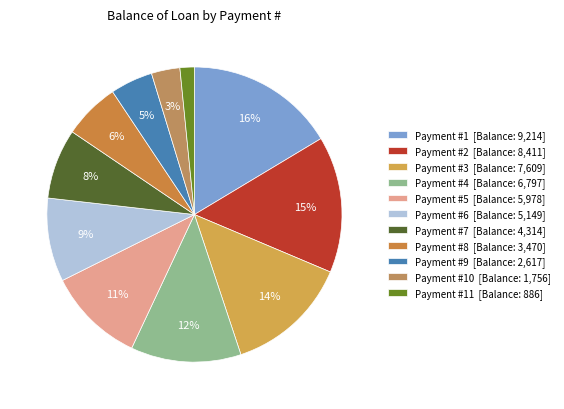

Rank the categories by value from highest to lowest.

Payment #1 [Balance: 9,214], Payment #2 [Balance: 8,411], Payment #3 [Balance: 7,609], Payment #4 [Balance: 6,797], Payment #5 [Balance: 5,978], Payment #6 [Balance: 5,149], Payment #7 [Balance: 4,314], Payment #8 [Balance: 3,470], Payment #9 [Balance: 2,617], Payment #10 [Balance: 1,756], Payment #11 [Balance: 886]